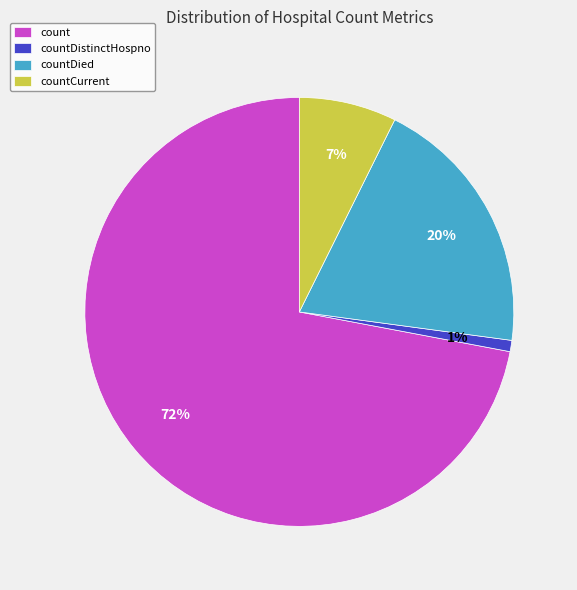

What is the majority slice?

count